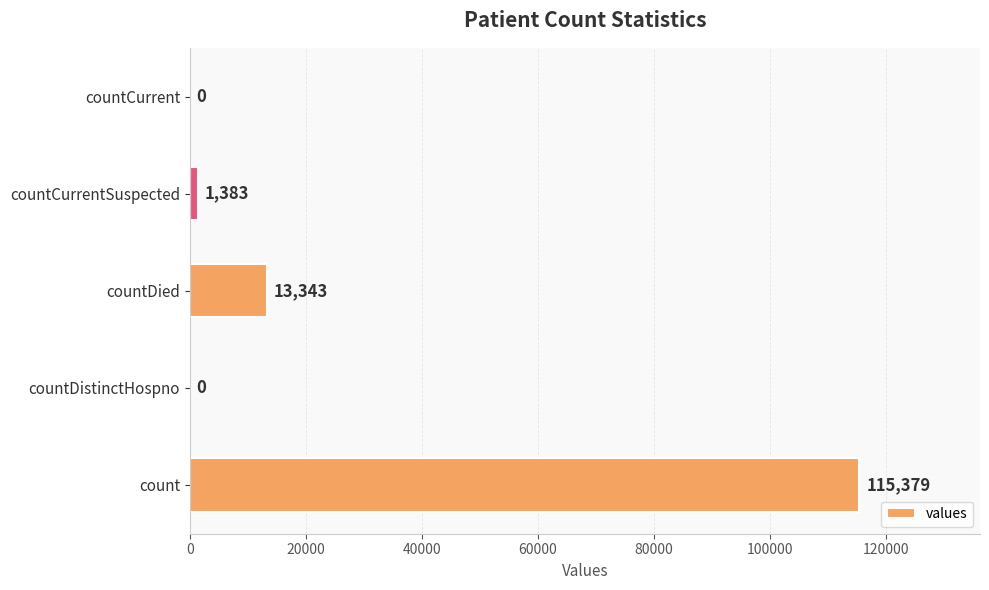

What is the sum of all values?

130105